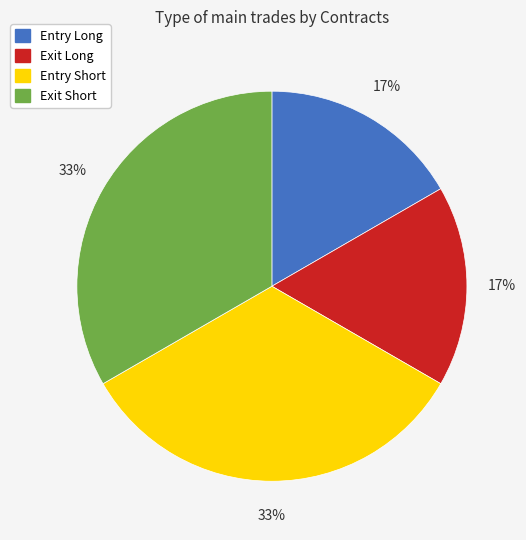

To the nearest percent, what is the average slice percentage?

25%